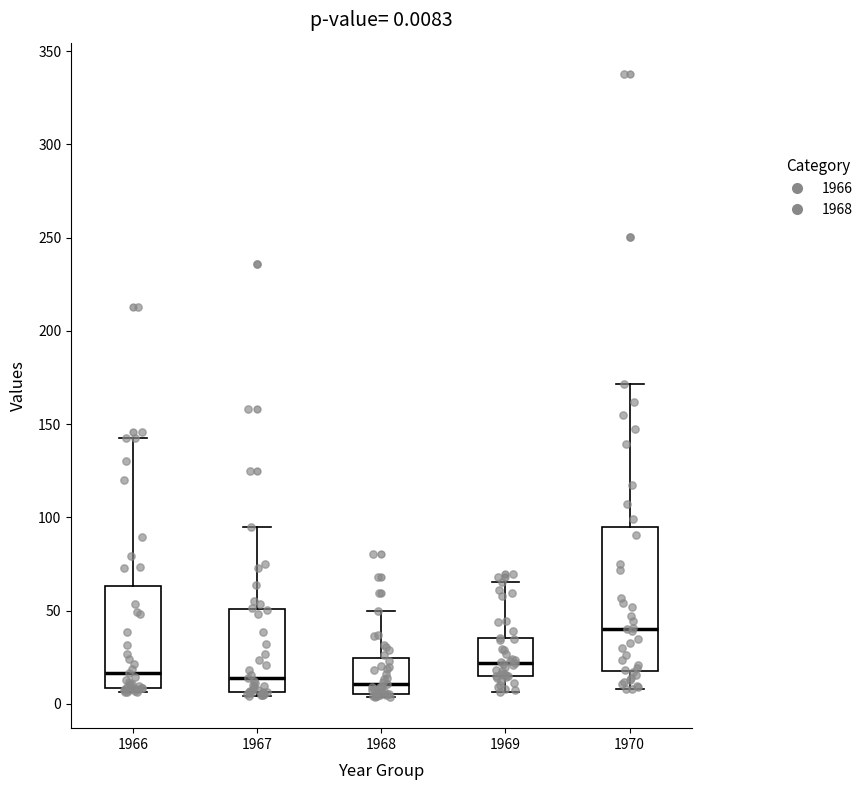

Which box is the tallest, from its lower edge to its upper edge?

1970